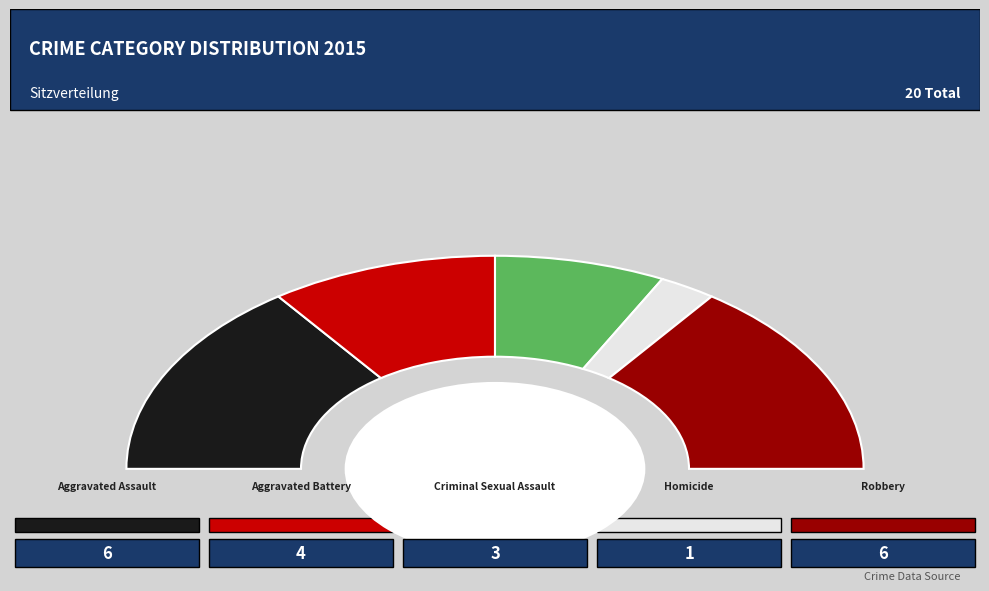

To the nearest percent, what percentage of the pie is Homicide?

5%